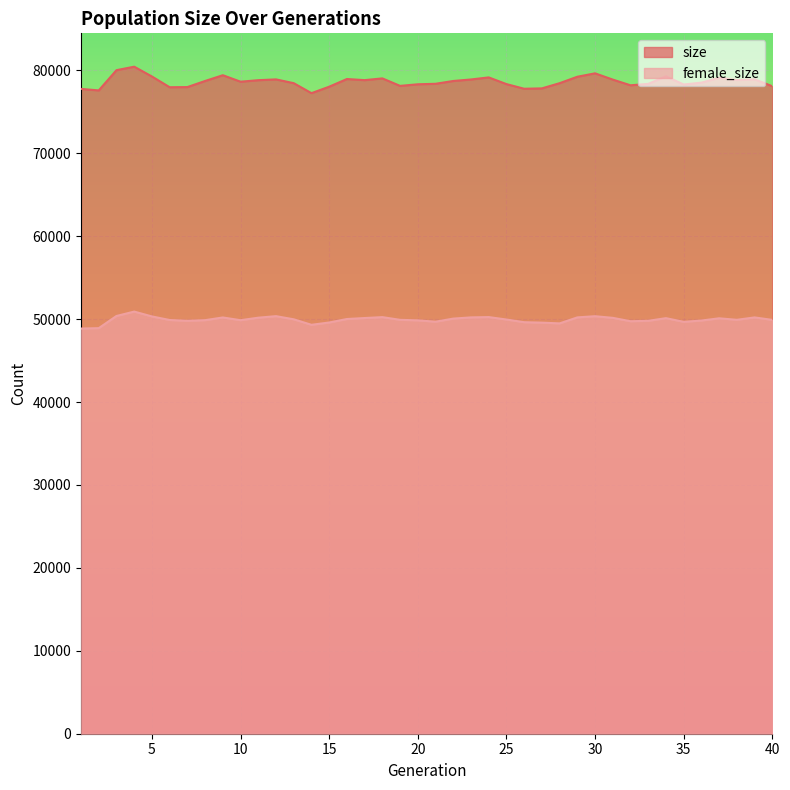

Where is the first local minimum for female_size?

7